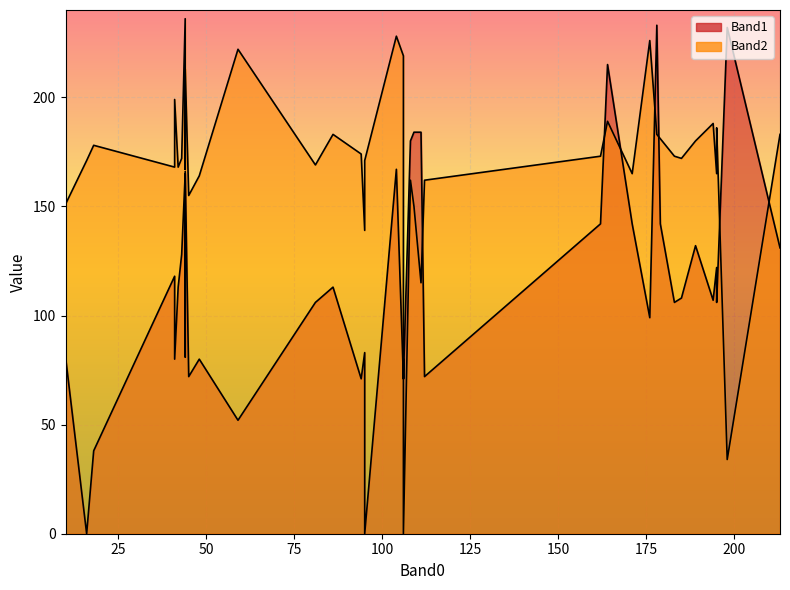

True or false: Band2 and Band1 intersect in this chart.

True